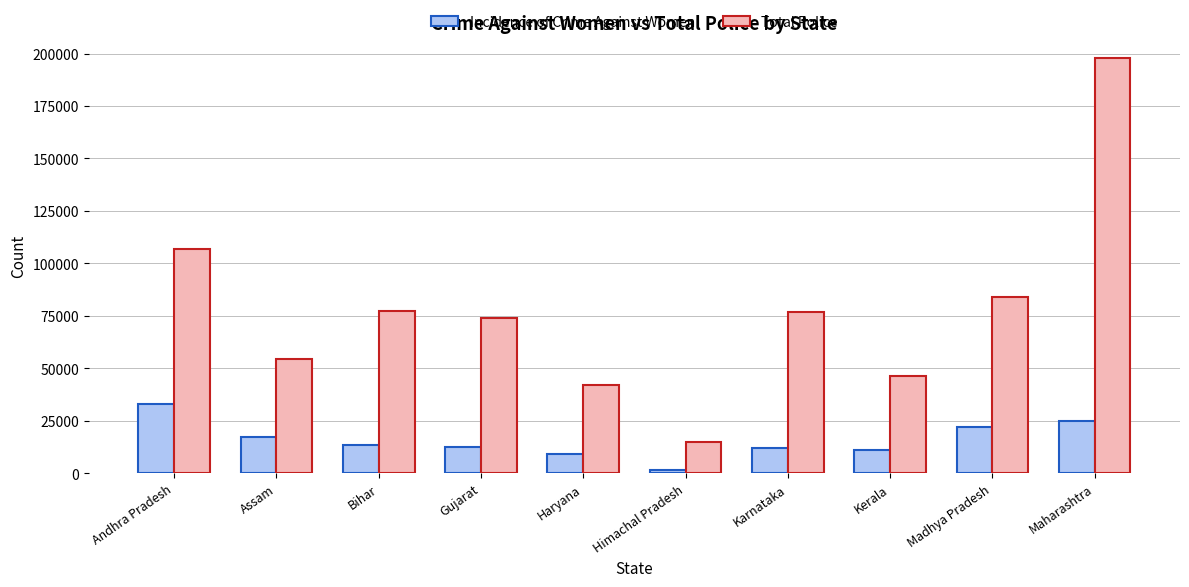

The value of Total Police at Andhra Pradesh is 106631. True or false?

True